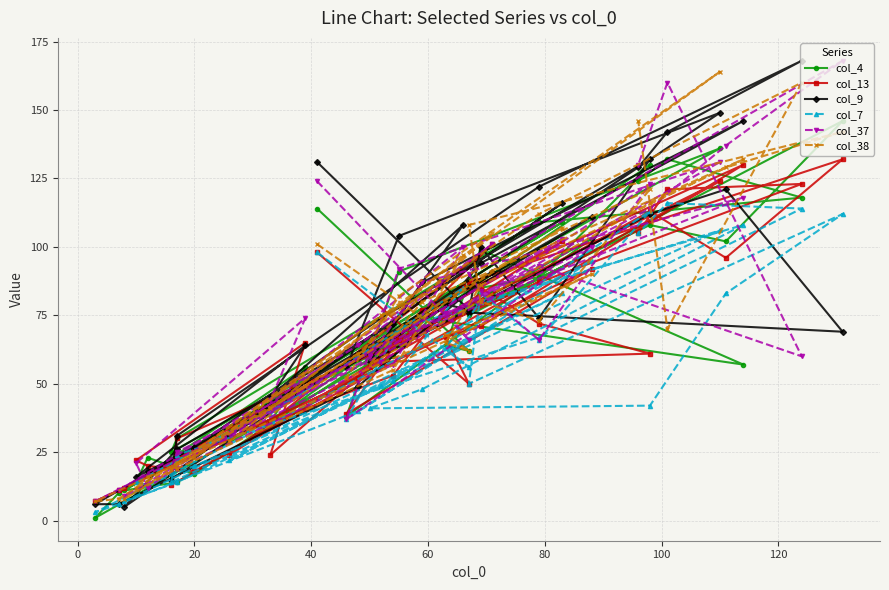

Reading left to right, transcribe all the data shown in this chart.

col_4: 114	62	64	99	57	74	59	108	102	146	75	85	89	130	62	17	23	14	56	36	86	60	14	11	109	34	83	59	10	1	103	38	91	136	25	30	109	118	132	124
col_13: 98	50	67	71	130	77	56	113	96	132	87	85	72	61	58	18	20	22	65	24	86	53	23	12	102	24	101	52	11	7	92	39	66	124	13	30	87	123	121	105
col_9: 131	77	79	94	146	87	58	112	121	69	76	100	74	132	74	27	18	16	64	45	108	72	26	5	116	31	91	49	6	6	111	56	104	149	15	31	122	168	142	129
col_7: 98	56	63	80	108	48	41	42	83	112	50	83	66	113	49	20	13	14	47	39	85	51	14	7	83	22	71	40	6	3	95	37	70	106	14	24	67	114	116	105
col_37: 124	66	76	80	118	87	60	114	137	168	90	84	66	123	58	24	12	21	74	44	100	57	19	9	103	32	101	64	11	7	100	37	92	131	19	25	93	60	160	130
col_38: 101	62	65	86	132	80	57	116	129	142	108	80	73	121	75	23	16	12	49	41	97	55	19	8	107	29	105	61	8	7	90	52	82	164	19	21	112	160	70	146